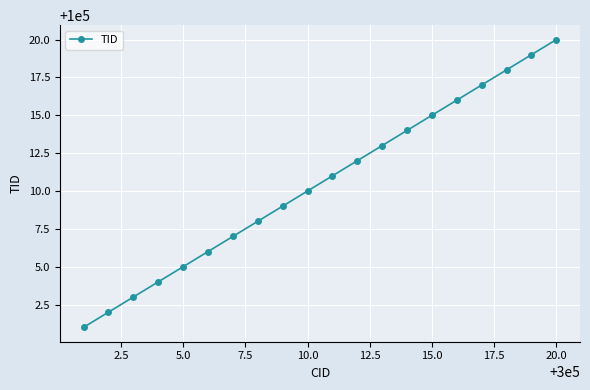

Does the chart display data point markers on the line(s)?

Yes